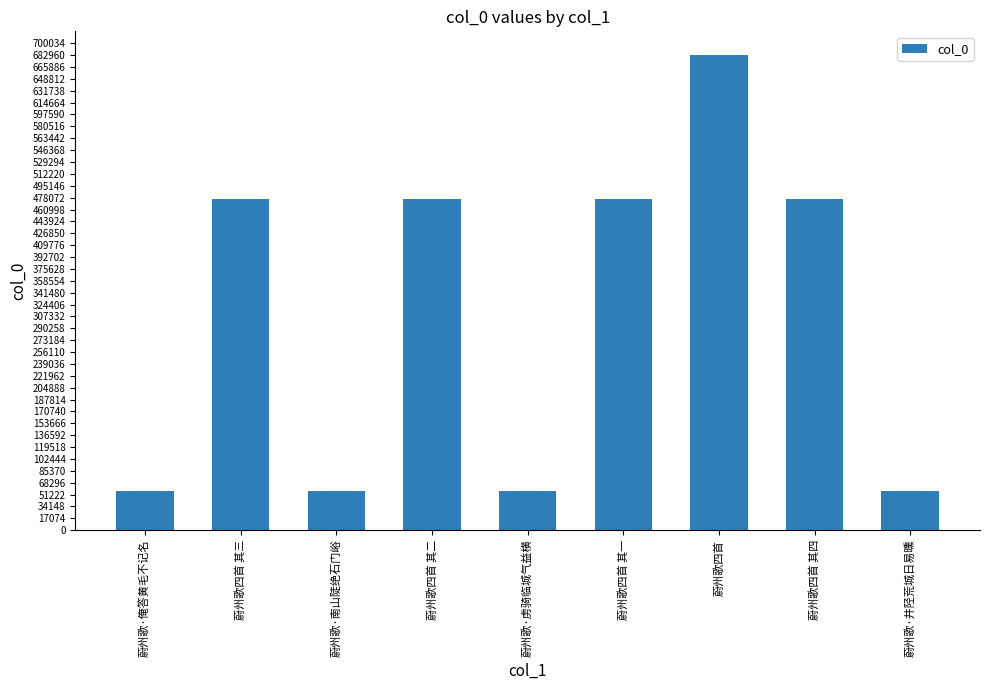

Is it true that the value at 蔚州歌四首 其二 is 475908?

True